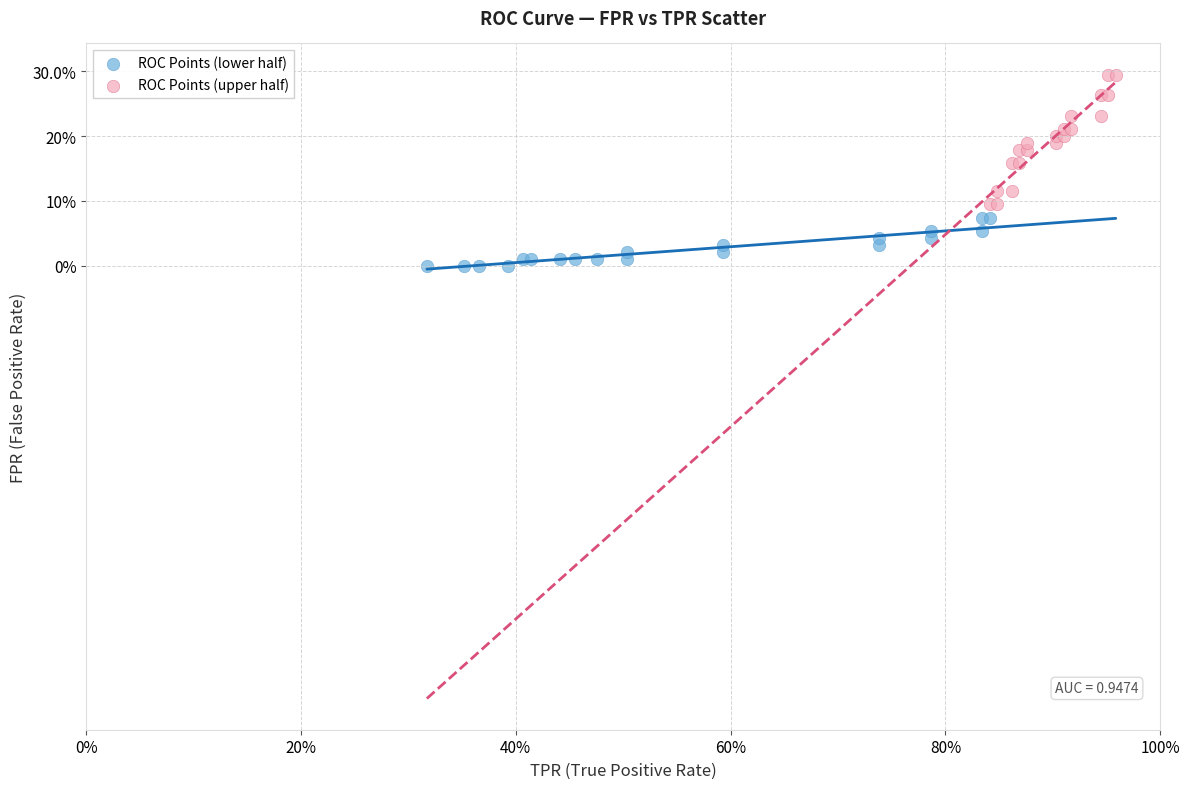

What are all the series names shown in the legend?

ROC Points (lower half), ROC Points (upper half)